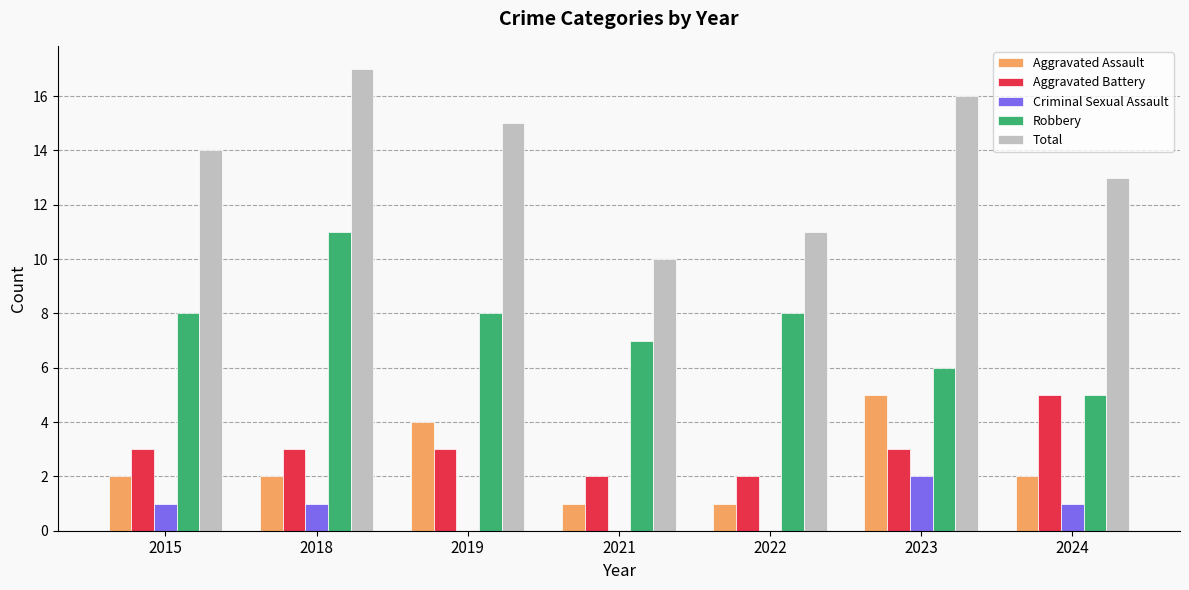

What value does the Robbery series have at 2024?

5